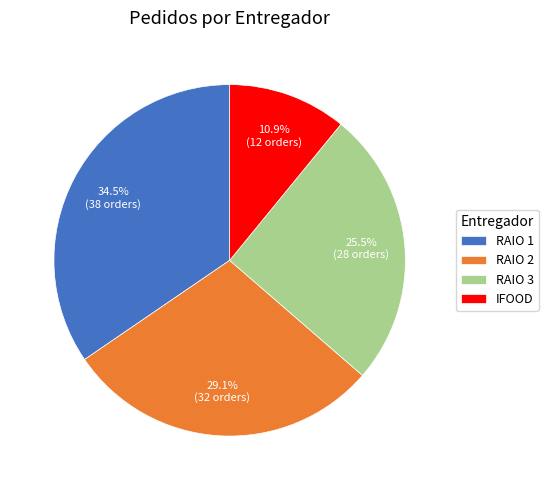

Is RAIO 3 the majority of the pie?

No